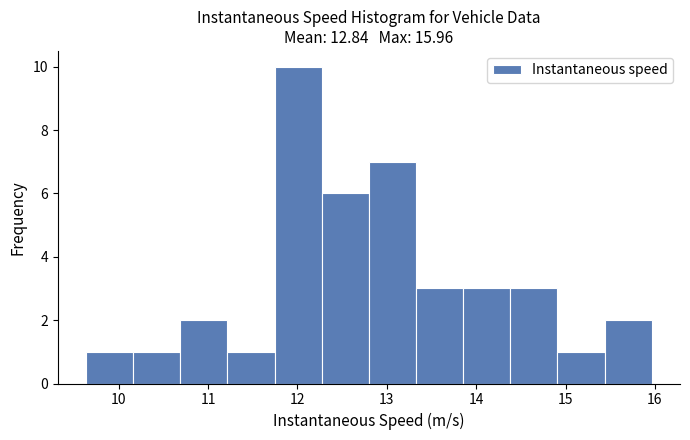

Reading left to right, list every bar in this chart as the range it spans on the x-axis followed by its height. Neither the bar edges nor the heights are printed on the chart, so give them approximately, as read against the axes.

9.6 to 10.2: 1
10.2 to 10.7: 1
10.7 to 11.2: 2
11.2 to 11.7: 1
11.7 to 12.3: 10
12.3 to 12.8: 6
12.8 to 13.3: 7
13.3 to 13.9: 3
13.9 to 14.4: 3
14.4 to 14.9: 3
14.9 to 15.4: 1
15.4 to 16.0: 2